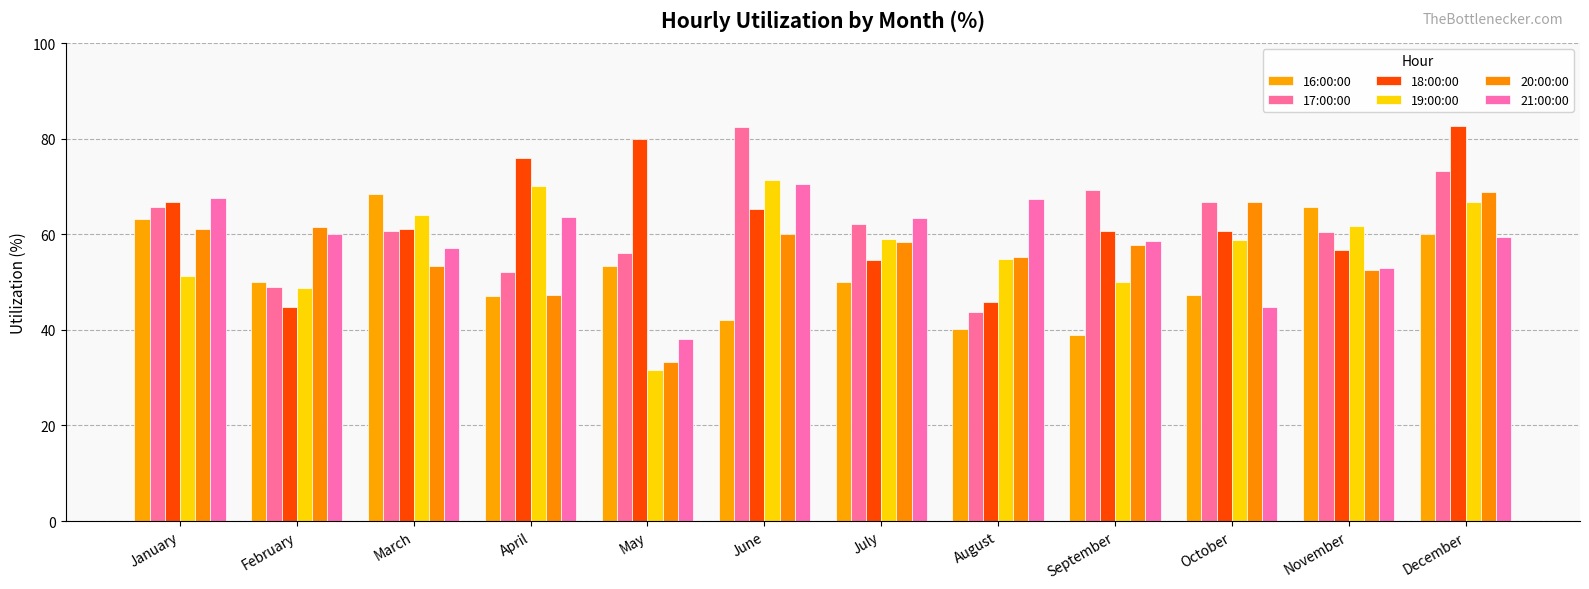

Reading right to left, transcribe all the data shown in this chart.

16:00:00: December=60.0	November=65.6	October=47.2	September=38.9	August=40.2	July=50.0	June=42.1	May=53.3	April=47.1	March=68.4	February=50.0	January=63.2
17:00:00: December=73.3	November=60.5	October=66.7	September=69.2	August=43.7	July=62.2	June=82.3	May=56.0	April=52.0	March=60.7	February=48.9	January=65.7
18:00:00: December=82.6	November=56.7	October=60.7	September=60.7	August=45.7	July=54.5	June=65.2	May=80.0	April=75.9	March=61.1	February=44.8	January=66.7
19:00:00: December=66.7	November=61.8	October=58.7	September=50.0	August=54.8	July=59.0	June=71.4	May=31.6	April=70.0	March=64.0	February=48.7	January=51.2
20:00:00: December=68.8	November=52.5	October=66.7	September=57.7	August=55.2	July=58.3	June=60.0	May=33.3	April=47.4	March=53.3	February=61.5	January=61.1
21:00:00: December=59.4	November=52.9	October=44.7	September=58.6	August=67.5	July=63.4	June=70.6	May=38.1	April=63.6	March=57.1	February=60.0	January=67.7